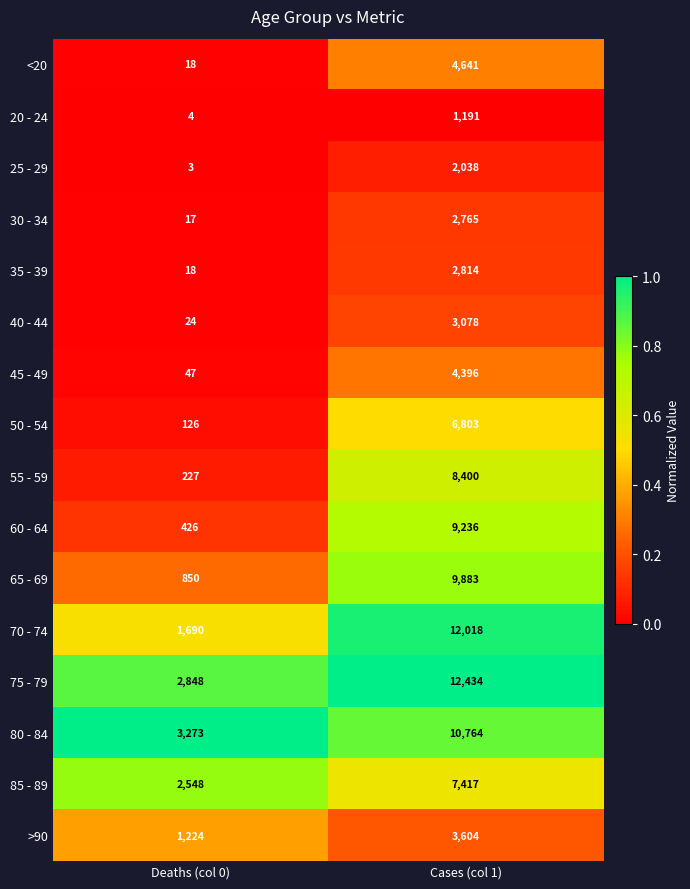

Read the <20 value at Cases (col 1).

4641